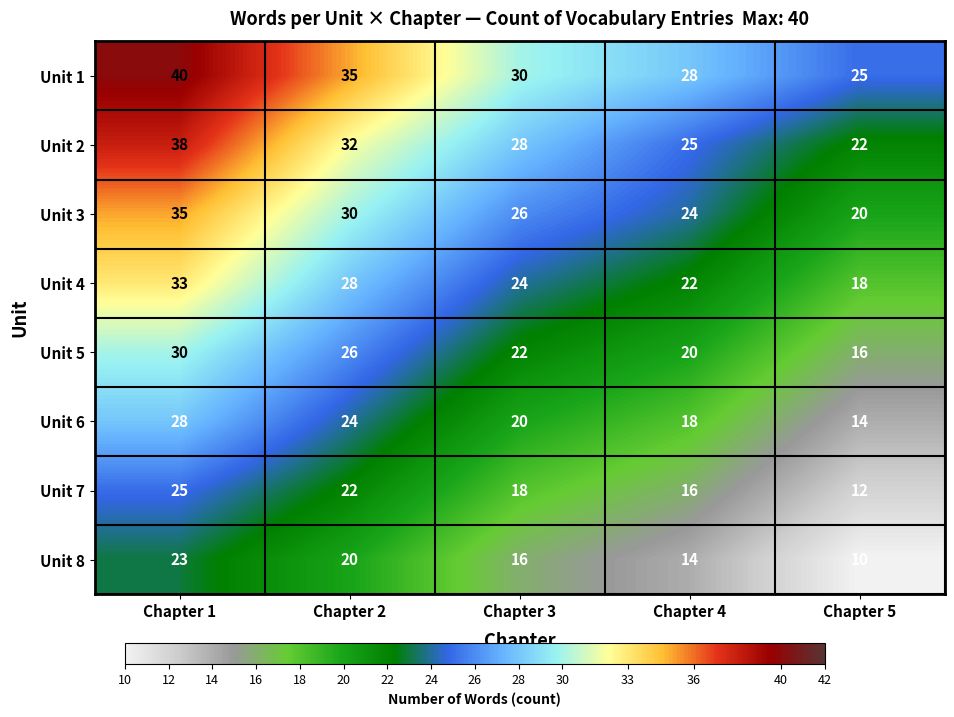

The Unit 5 series shows 35 at Chapter 2. True or false?

False